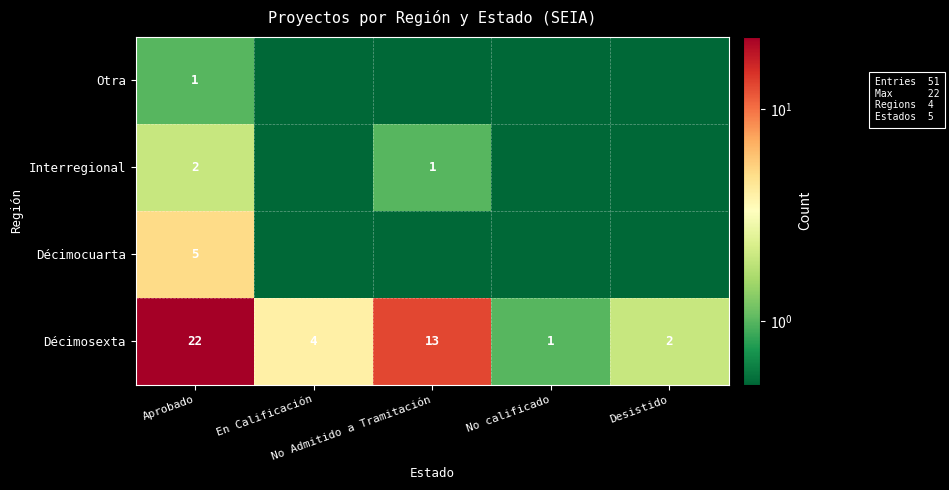

Rank the series at Aprobado from lowest to highest value.

Otra, Interregional, Décimocuarta, Décimosexta